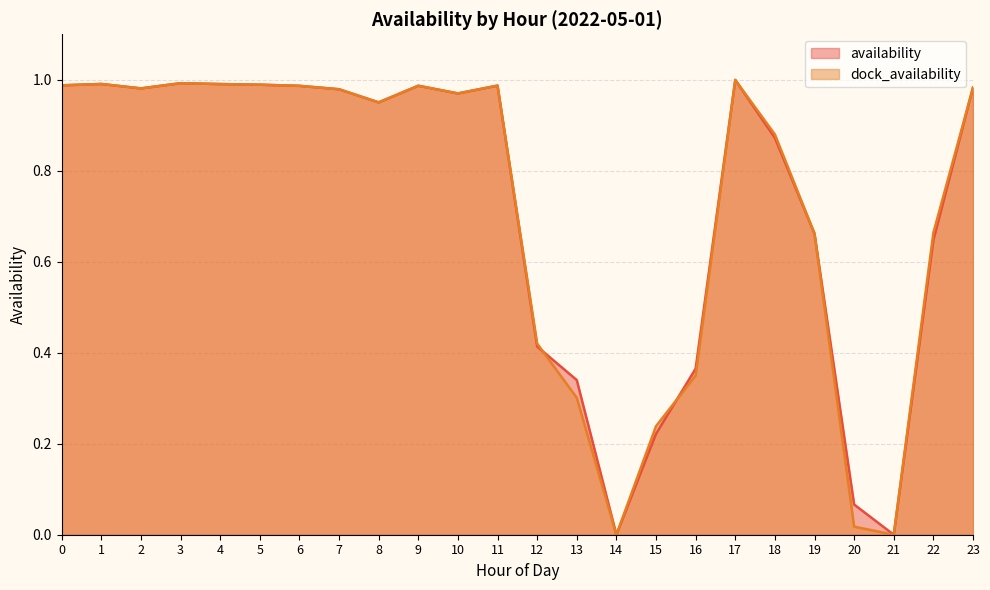

What is the average value of the dock_availability series?

0.7